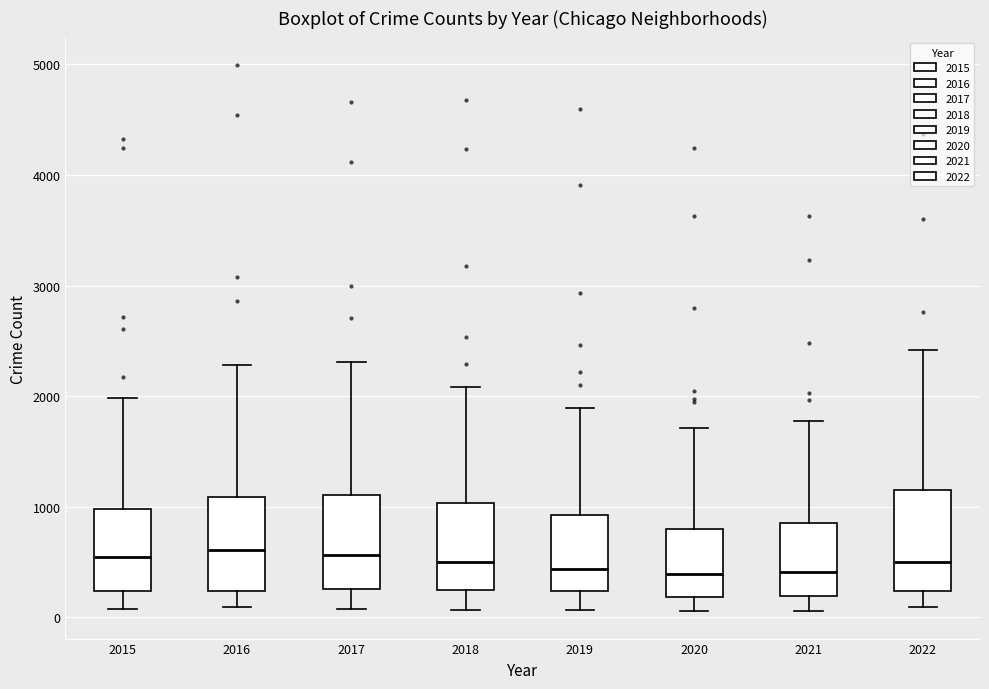

Where does the upper whisker of the box at x = 2016 end on the y-axis? The values are not printed on the chart, so give them approximately, as read against the axis.

2300